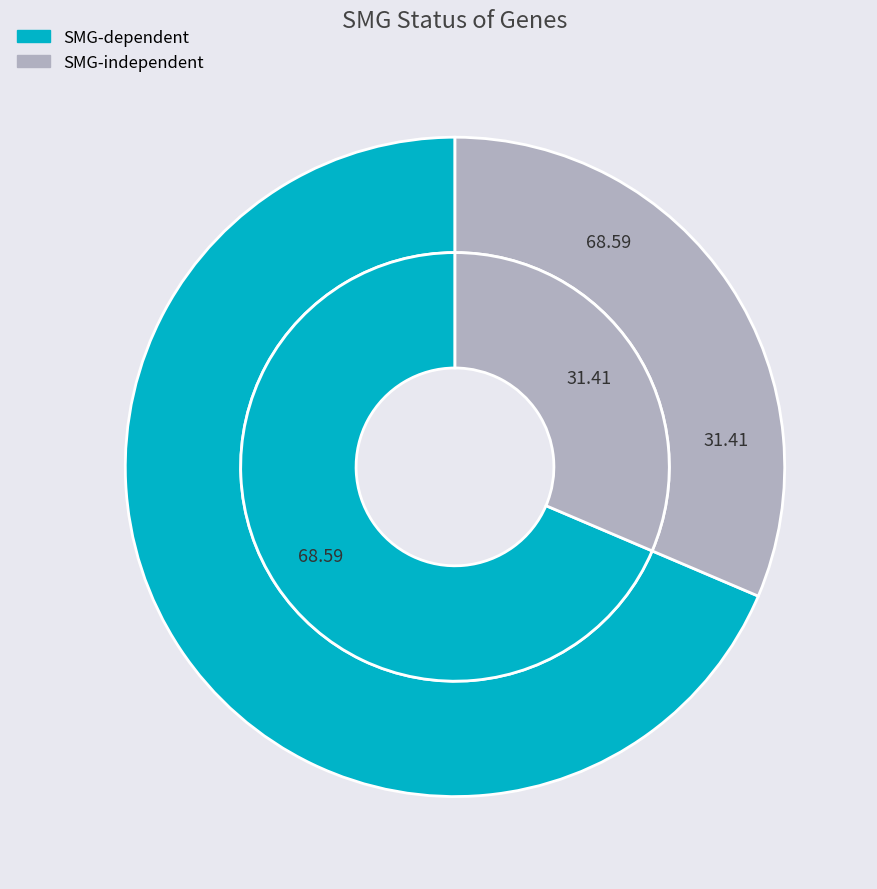

Which slice is the smallest?

SMG-independent